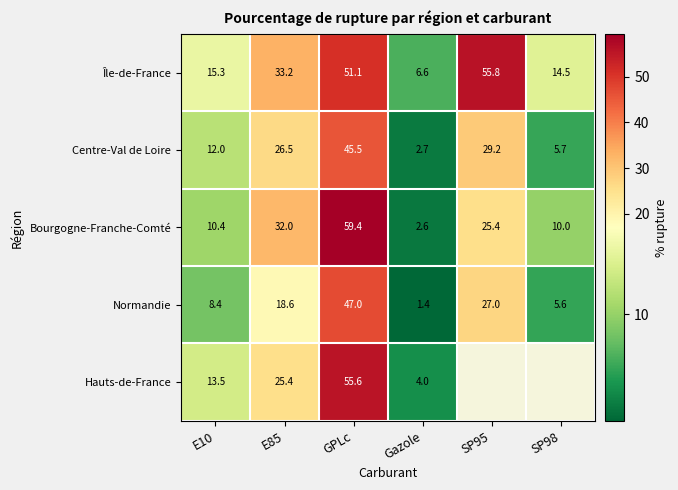

How many data points in Île-de-France are less than 33?

3